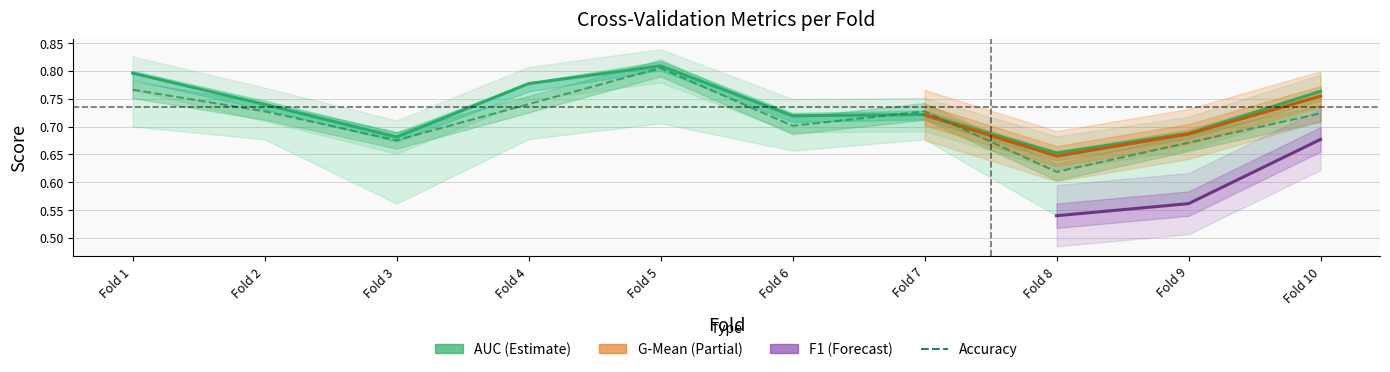

Which has a higher value, Fold 6 or Fold 10?

Fold 10